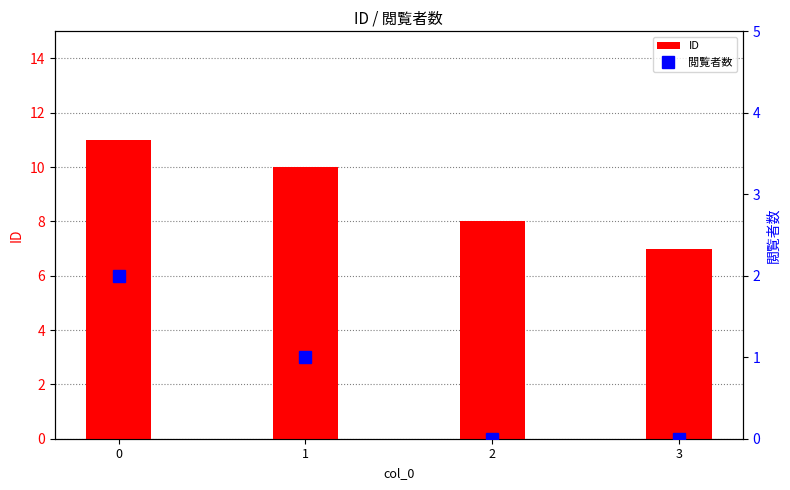

The value of ID at 3 is 11. True or false?

False